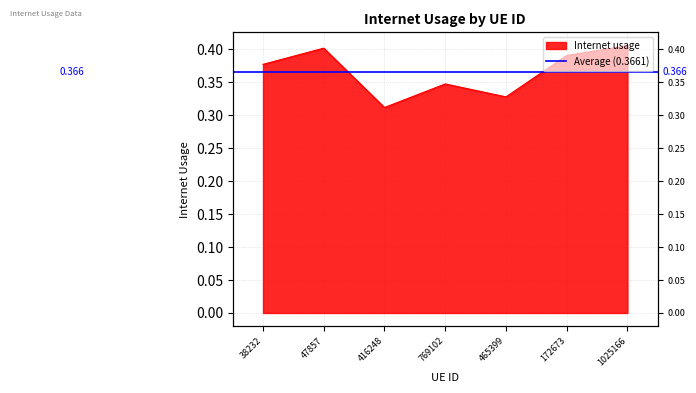

Reading right to left, extract all data points from this chart.

0.4	0.4	0.3	0.3	0.3	0.4	0.4